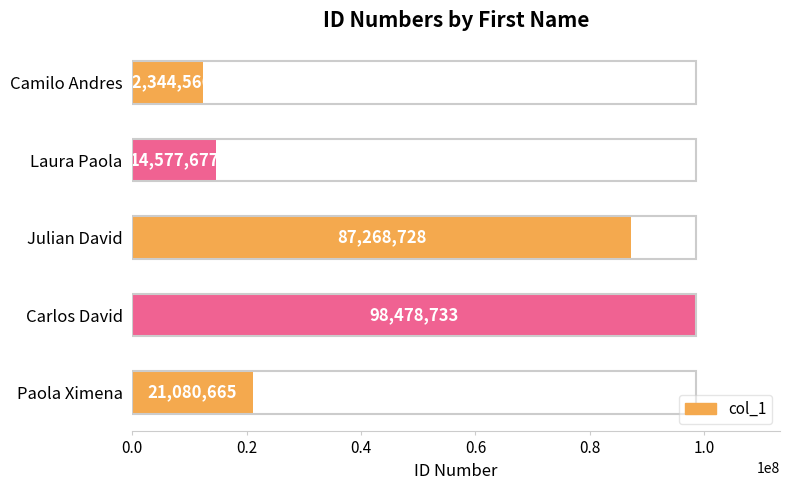

What is the change in value from Carlos David to Paola Ximena?

-77398068